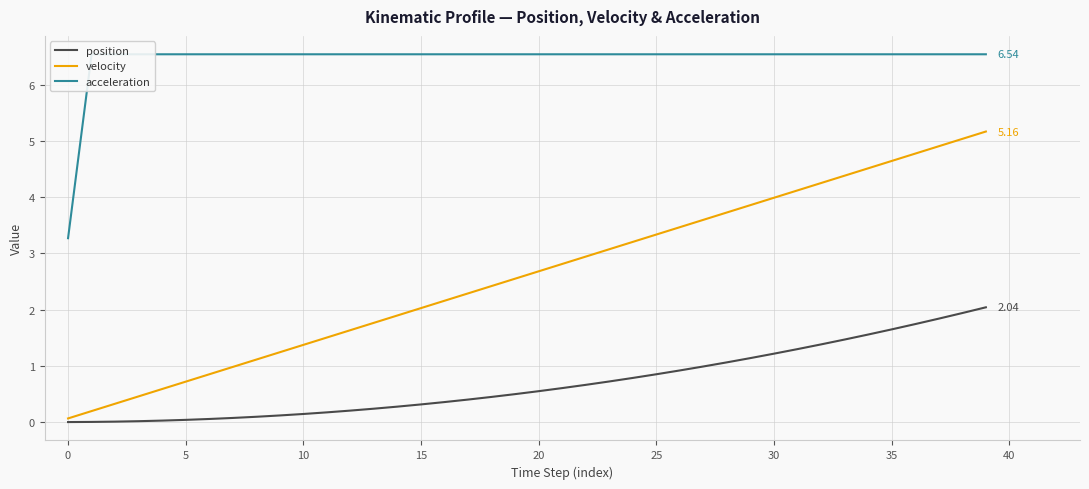

Where is velocity nearest to the value 2?

15